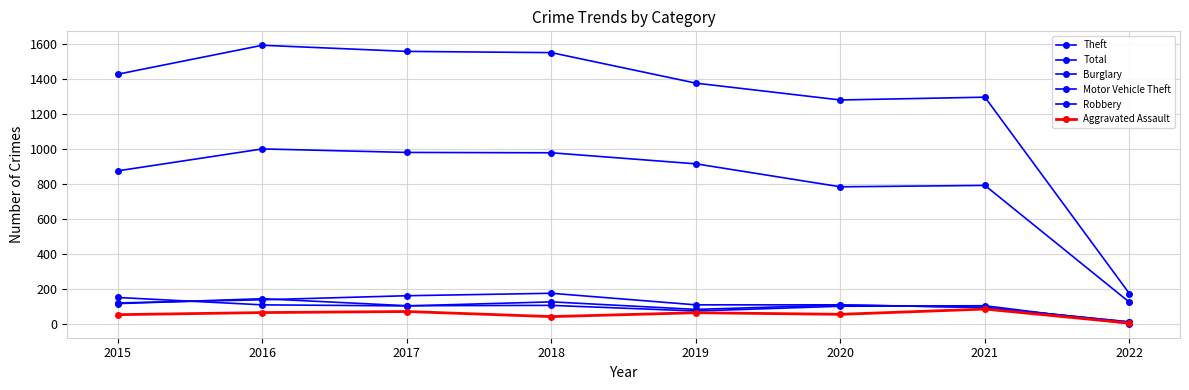

What is the value of the Robbery point at the 2nd from the left?

145